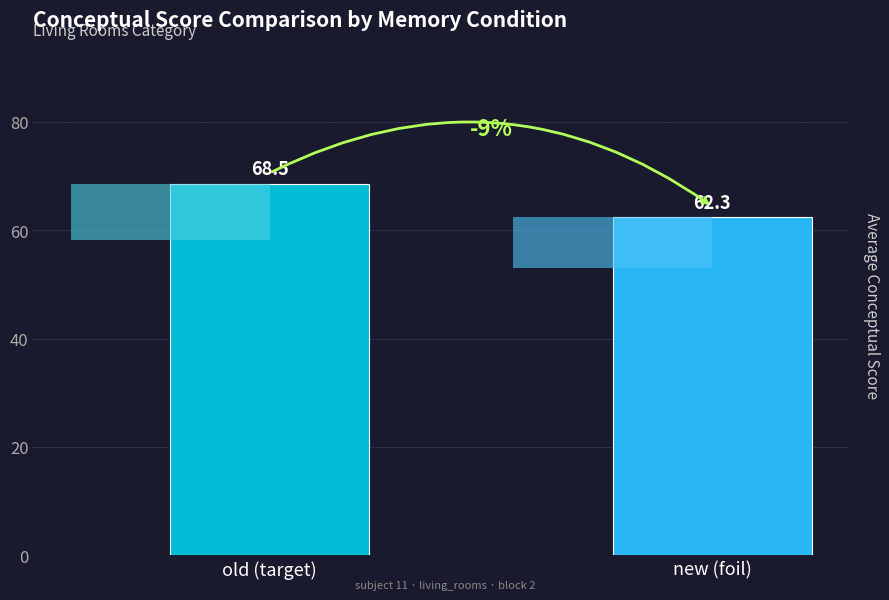

What is the difference between the values at new (foil) and old (target)?

6.2